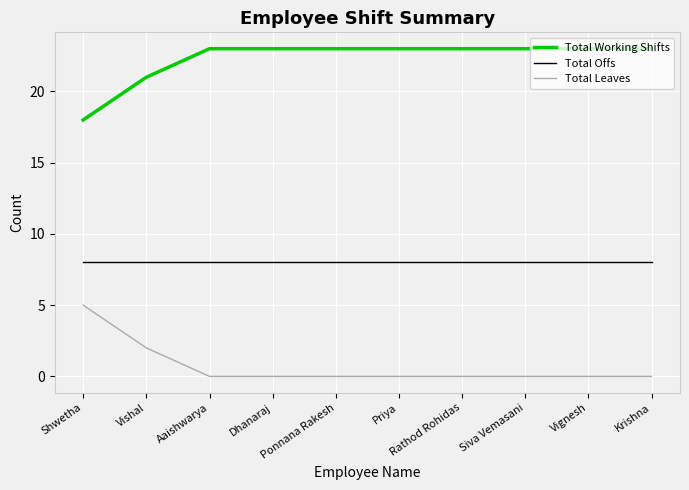

Is this an area chart (filled region under the line)?

No